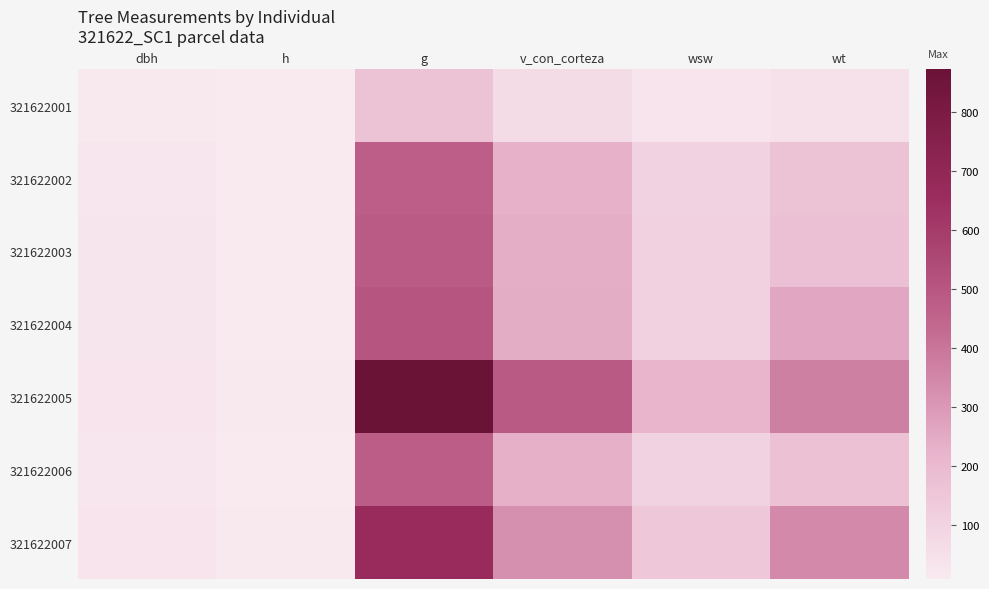

What is the difference between the highest and lowest values at wsw?

190.0